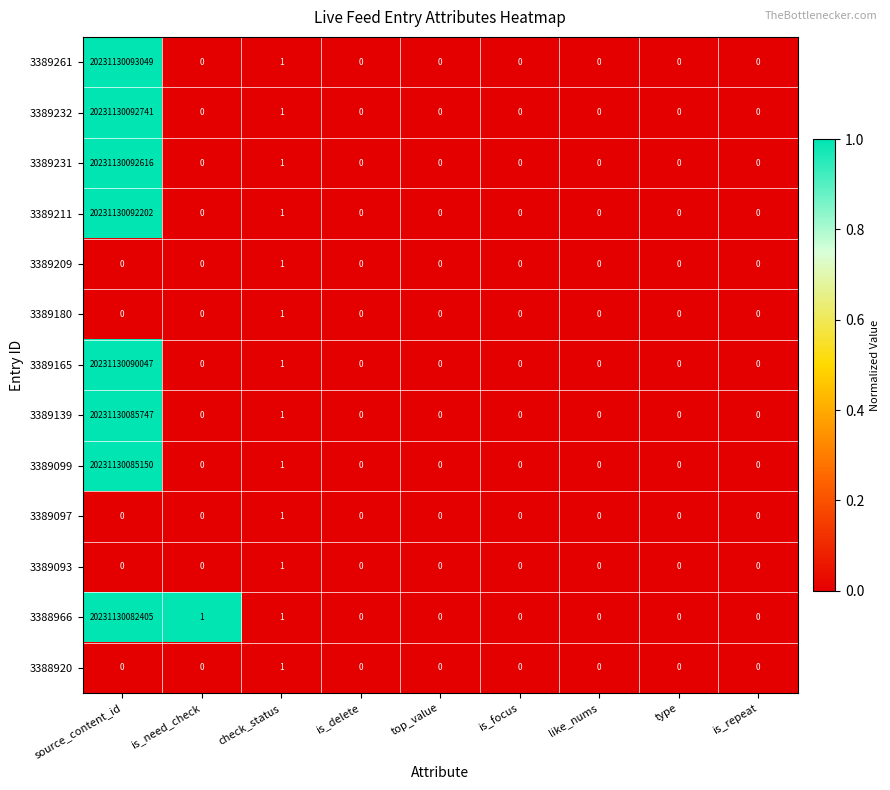

At which label is 3389231 closest to 10115565046308?

check_status